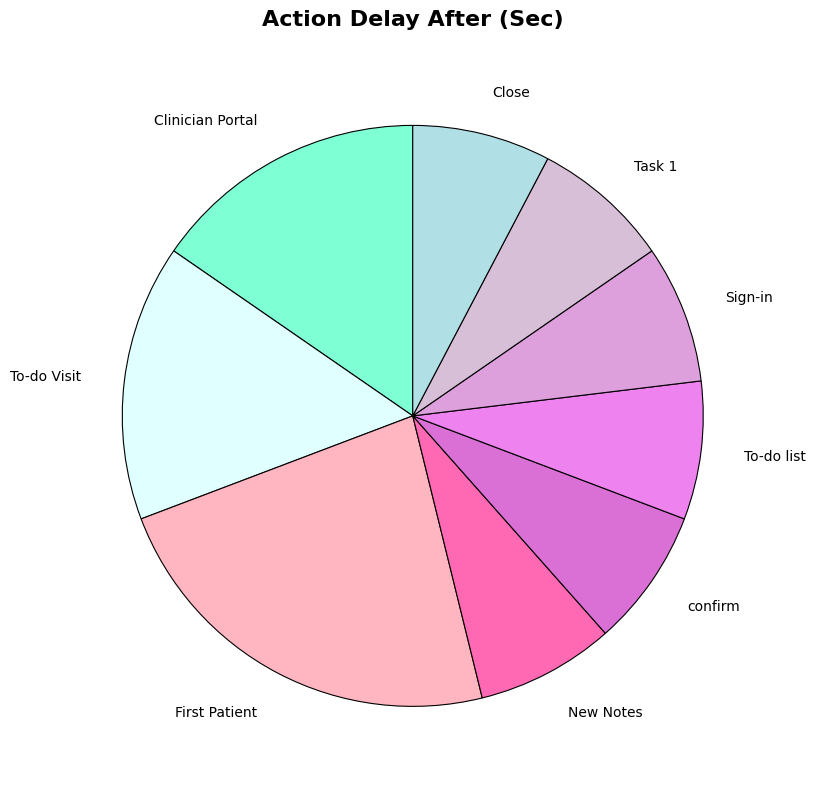

Which category has the biggest portion of the pie?

First Patient